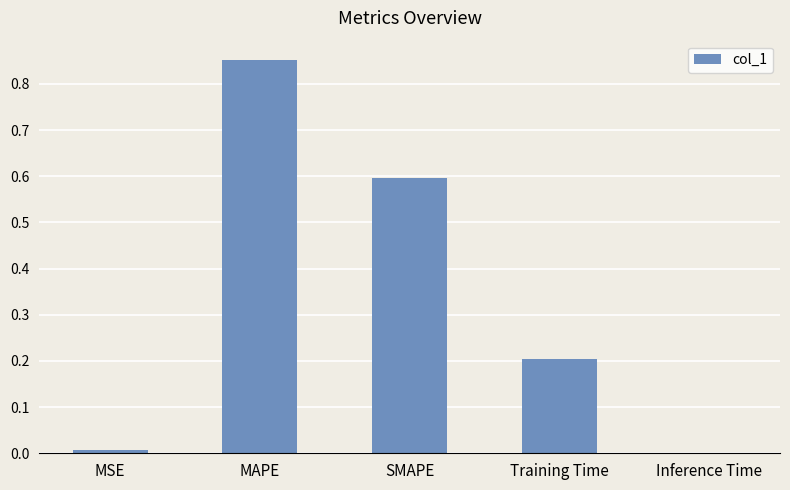

At which category does the chart reach its peak across all series?

MAPE